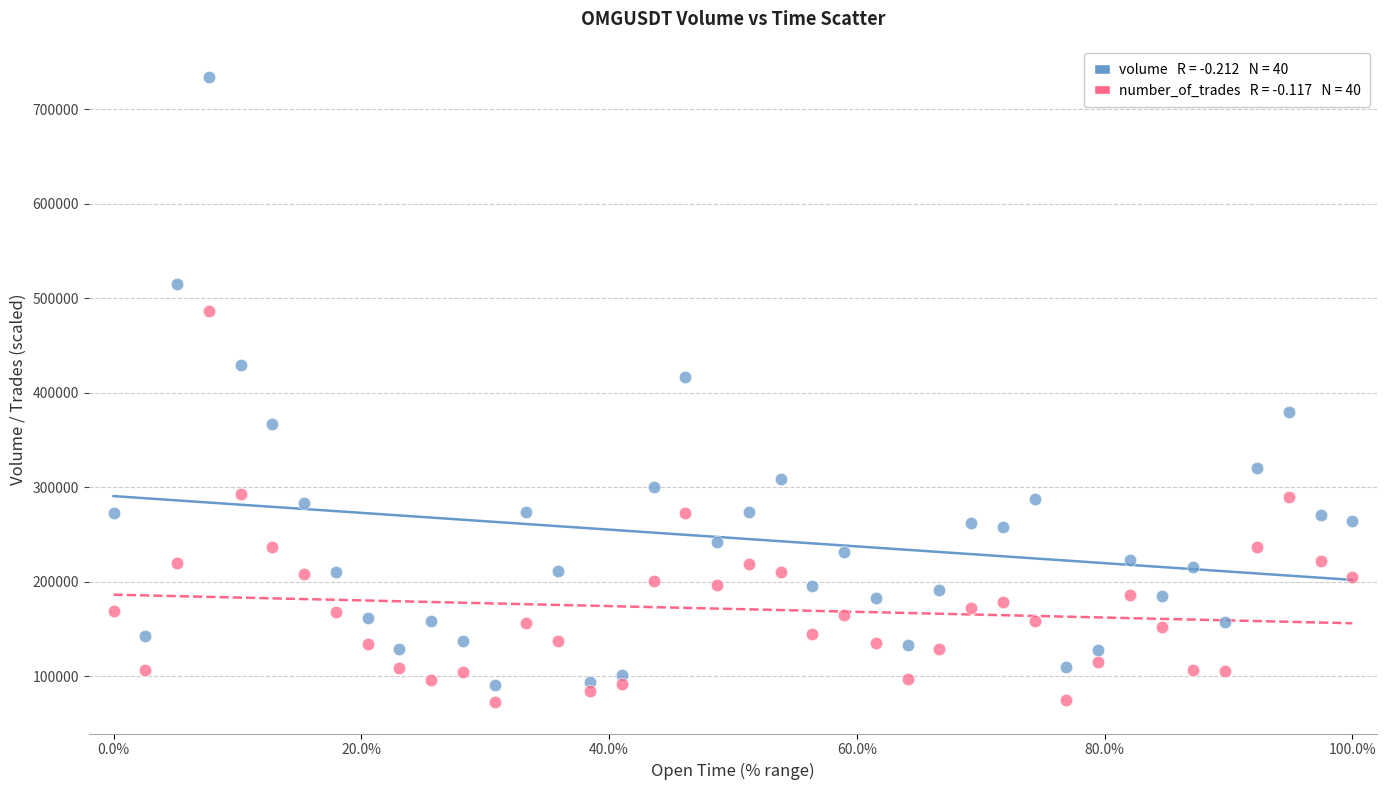

Across all series, what Y value is closest to 403134?

416798.4